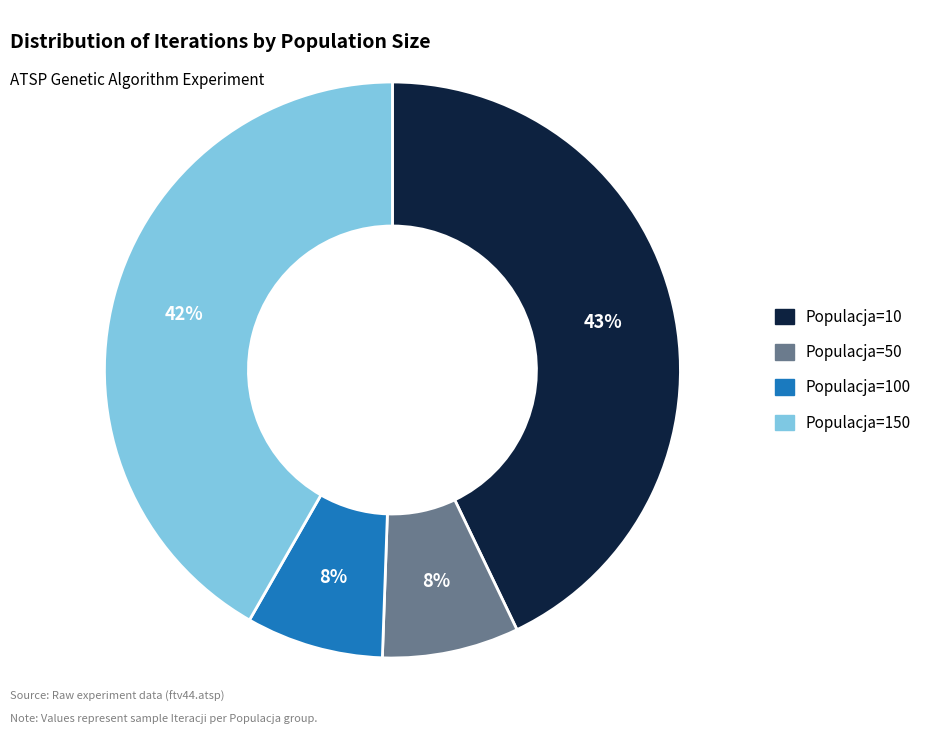

To the nearest percent, what is the difference between the largest and smallest slice percentages?

35%